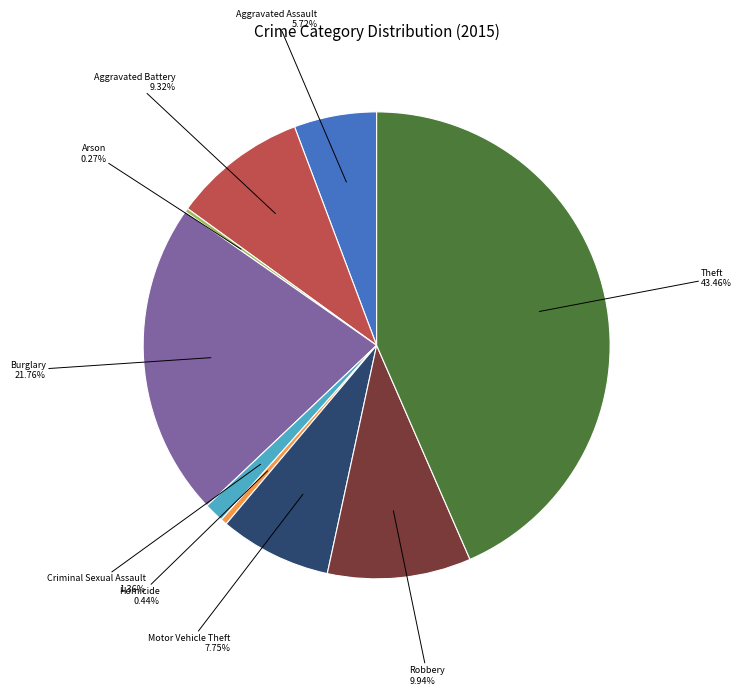

Is there any slice that represents more than half of the pie?

No